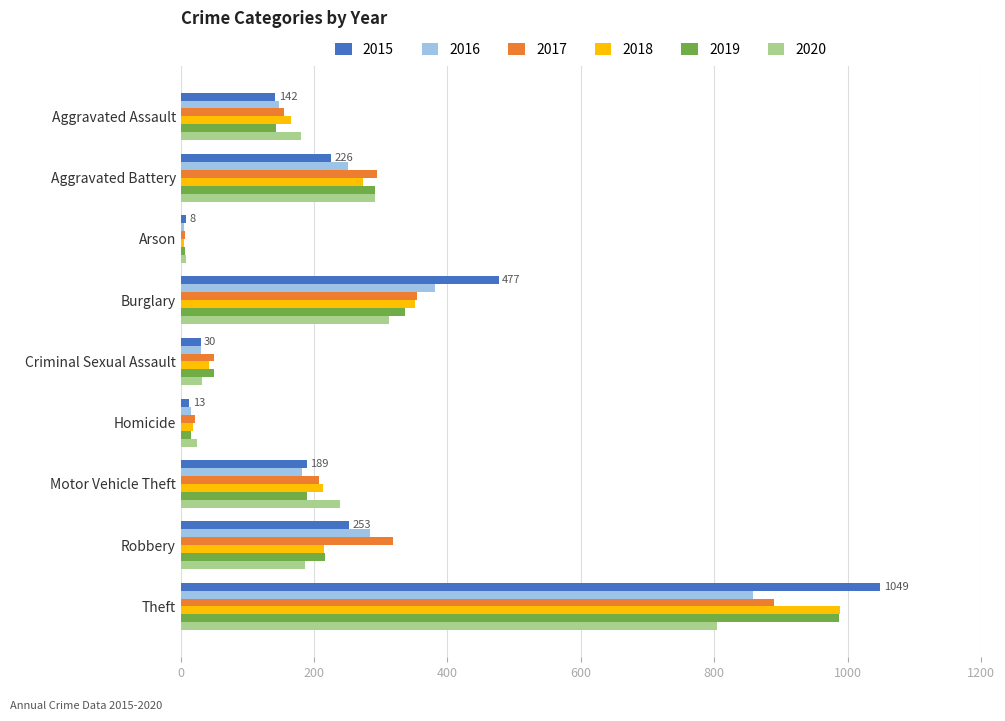

What is the spread (max minus min) of values at Burglary?

164